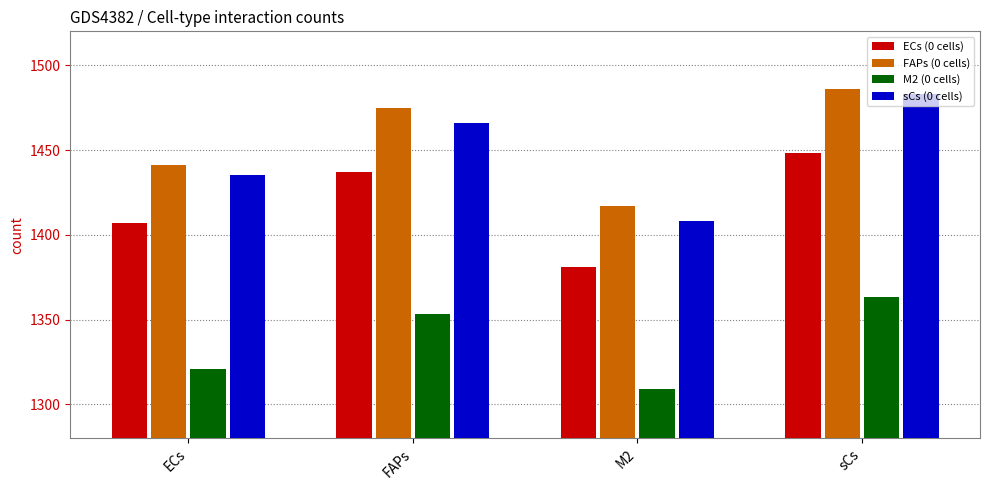

How many sCs (0 cells) values are between 1435 and 1483?

3